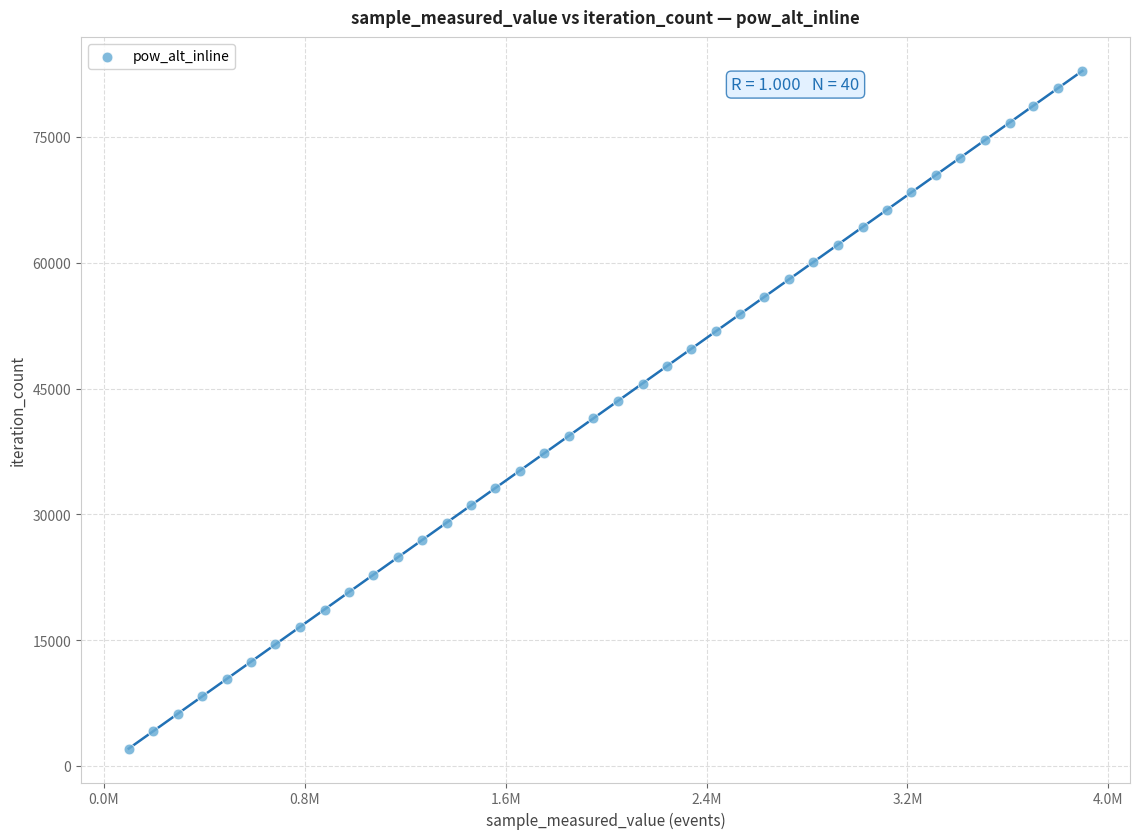

What is the range of Y values (max minus min)?

80808